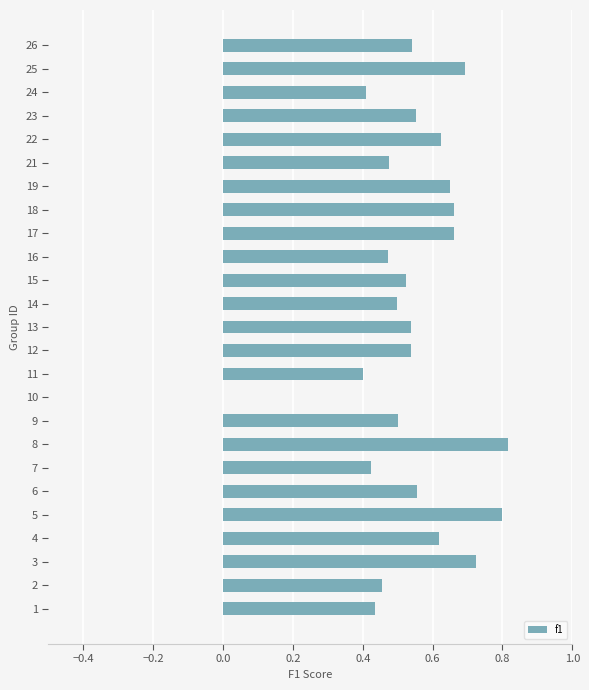

True or false: the data shows 1.2 at 19.

False